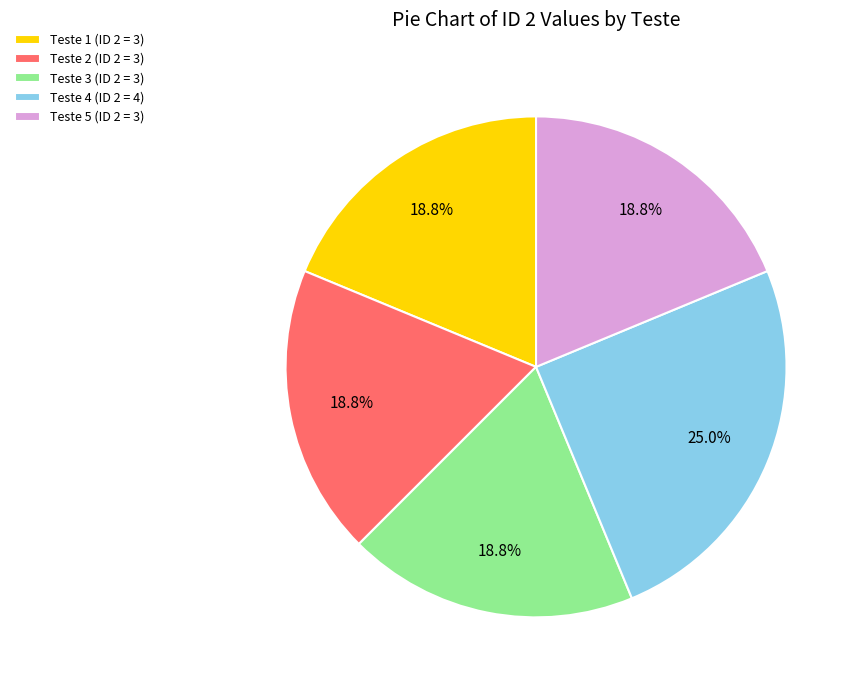

Is Teste 4 the majority of the pie?

No